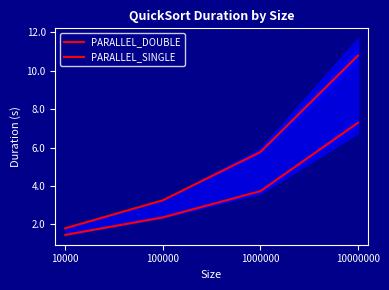

Which series has the widest spread of values?

PARALLEL_DOUBLE